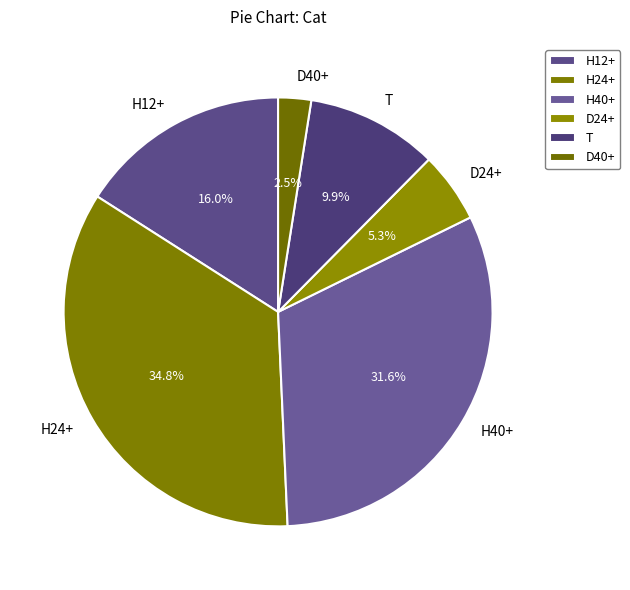

How many segments does this pie chart have?

6